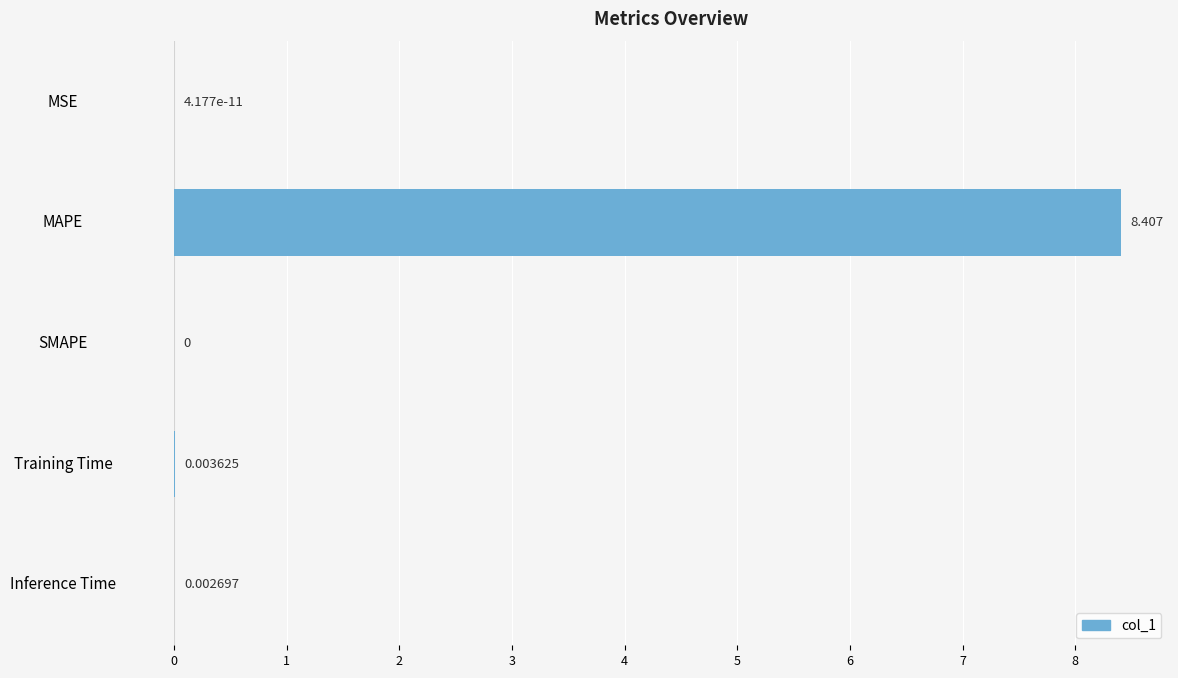

Where is the data nearest to the value 4?

Training Time